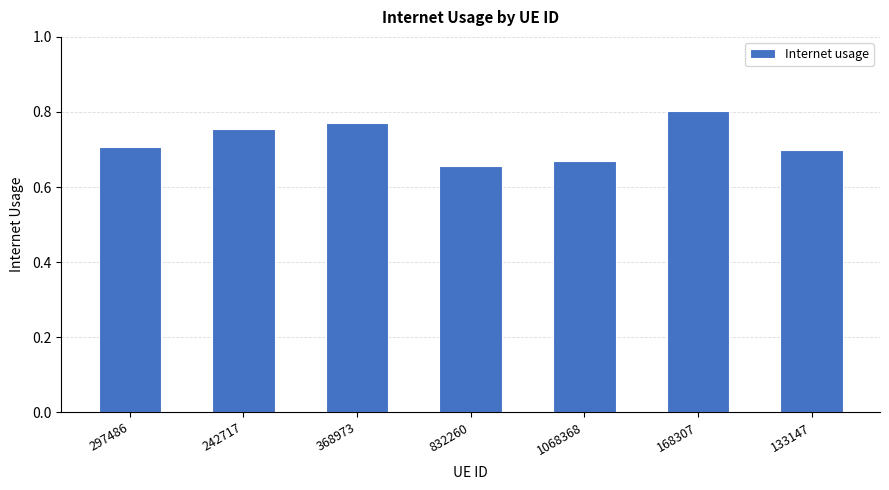

What position from the right is 168307?

2